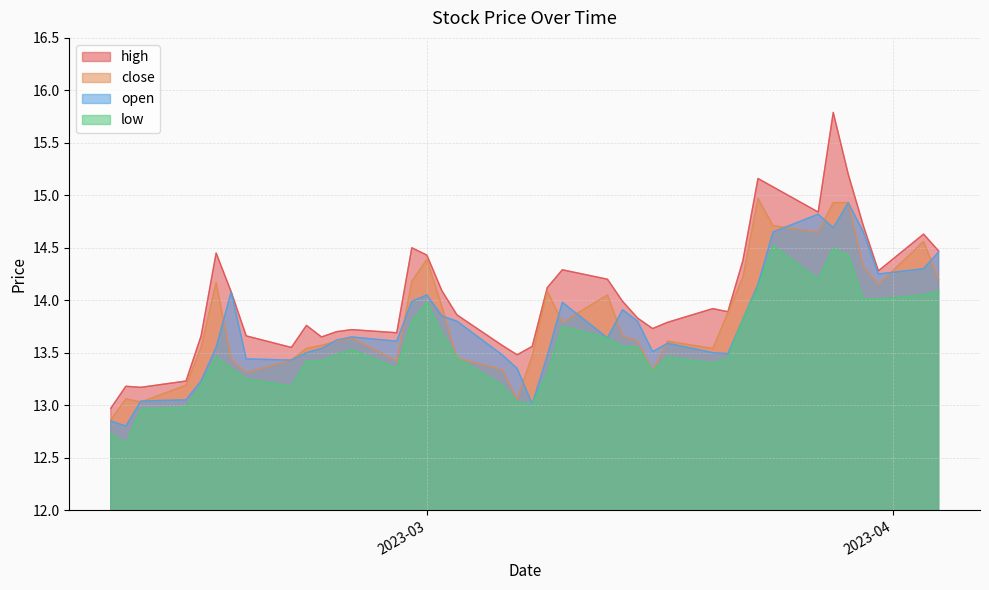

Between 3 and 23, which series saw the biggest shift?

open